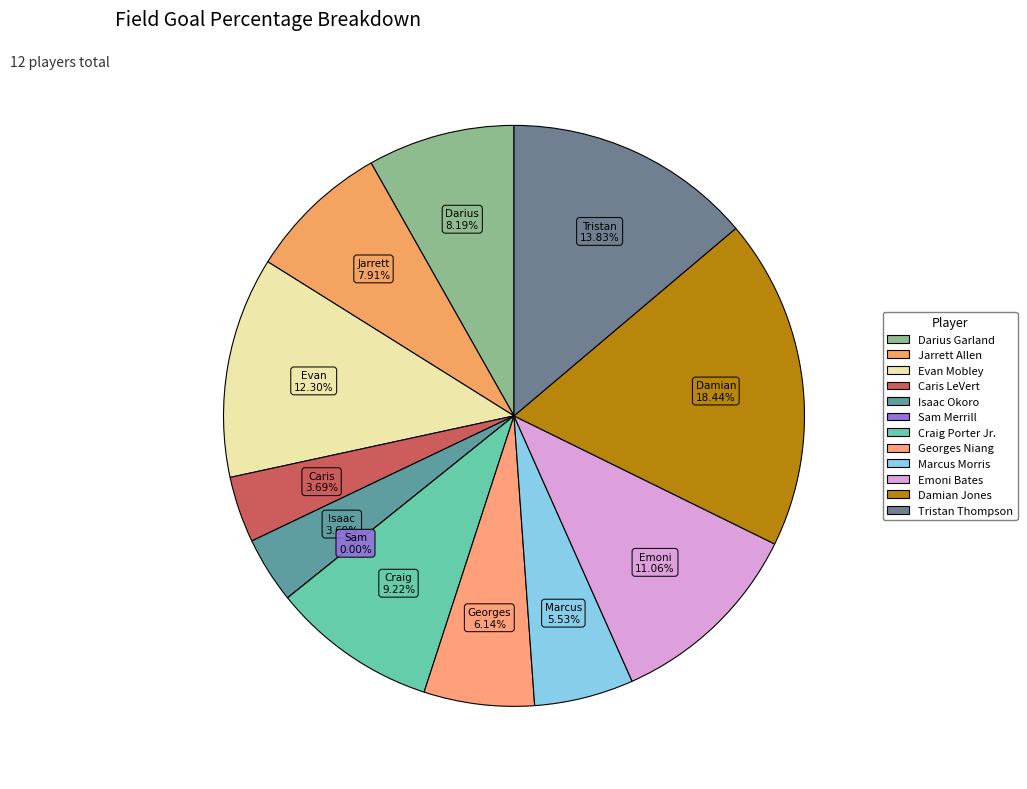

What is the smallest slice in the pie chart?

Sam Merrill